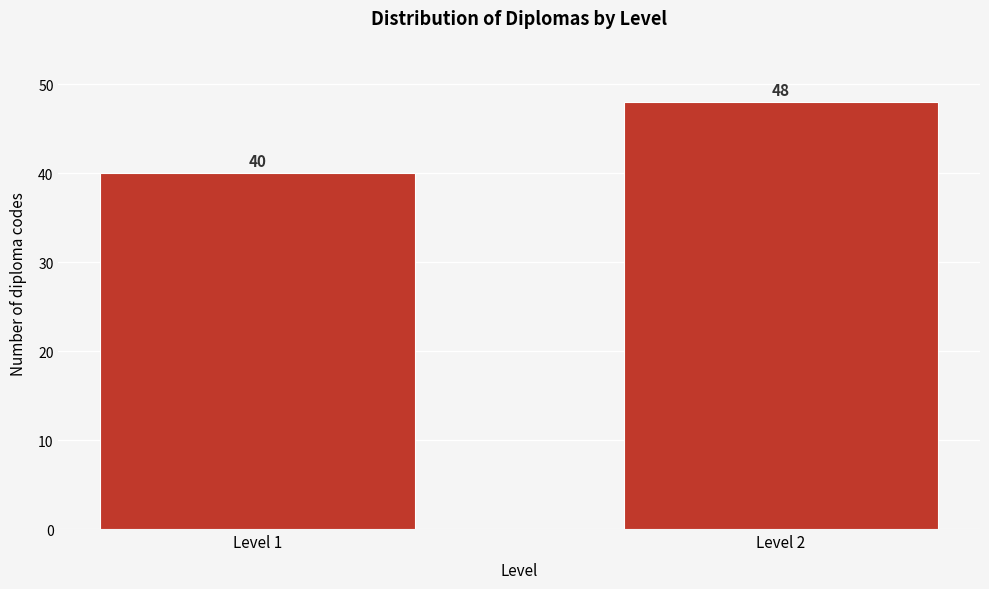

Reading left to right, what are all the values shown in this chart?

Level 1=40	Level 2=48